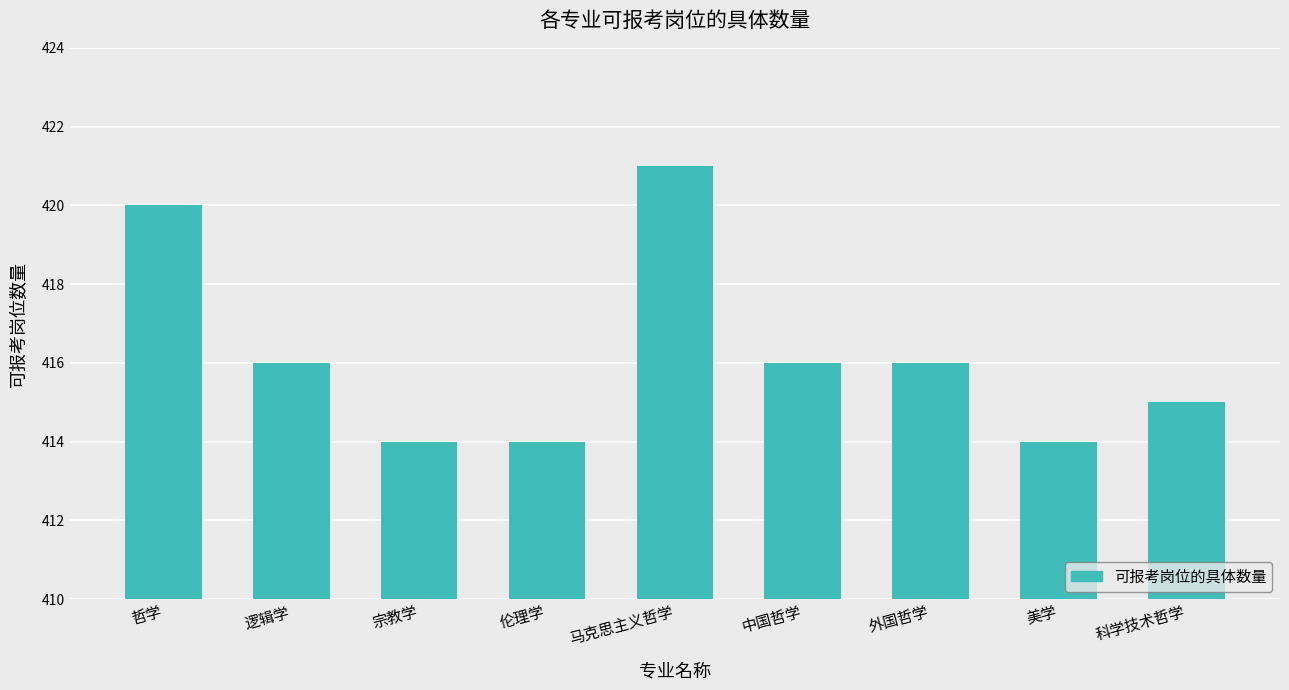

Is it true that the value at 外国哲学 is 416?

True